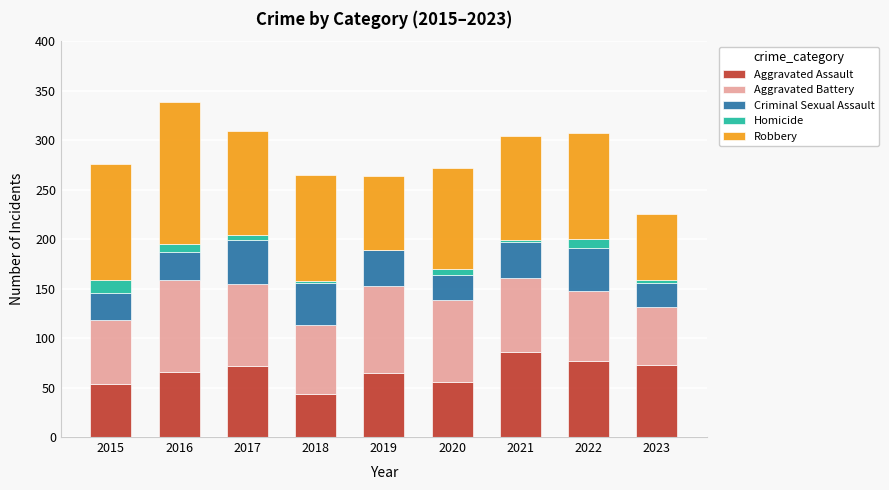

How many categories are shown in the chart?

9